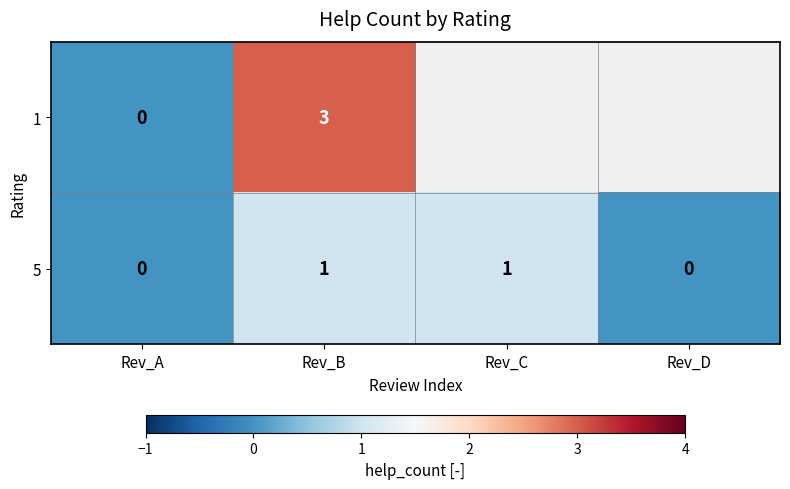

Count the 5 values in the range 0 to 1.

4